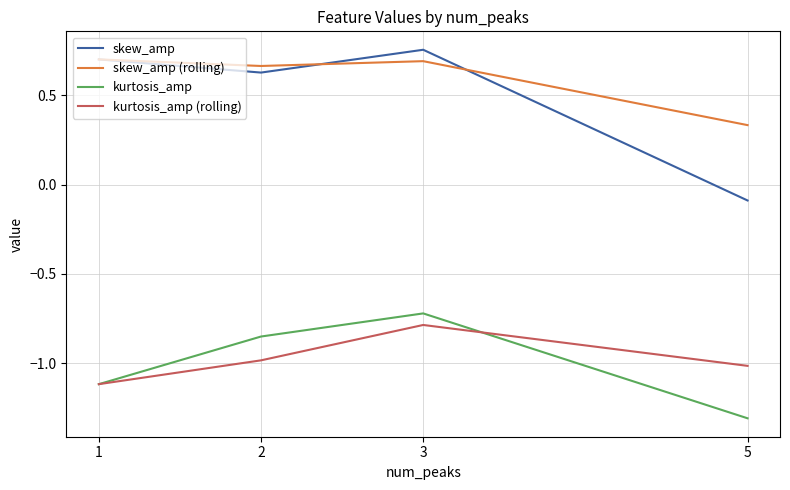

True or false: skew_amp and kurtosis_amp intersect in this chart.

False